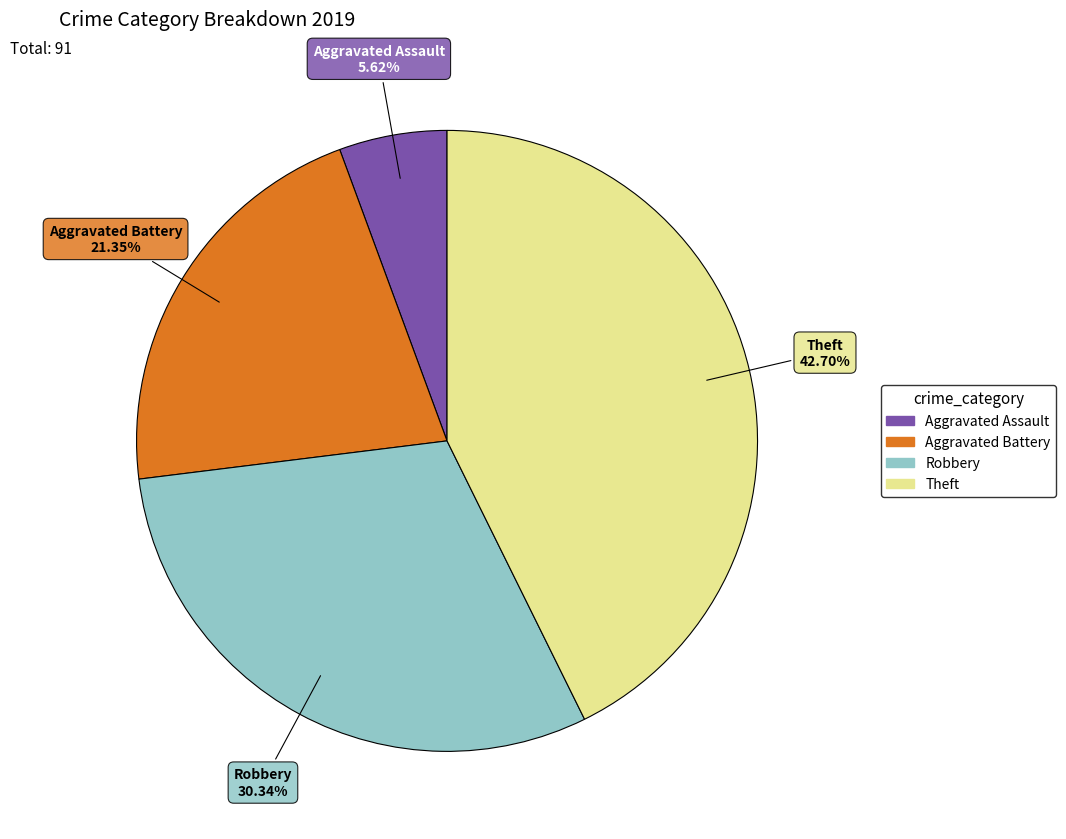

What percentage is the Theft slice, to the nearest percent?

43%